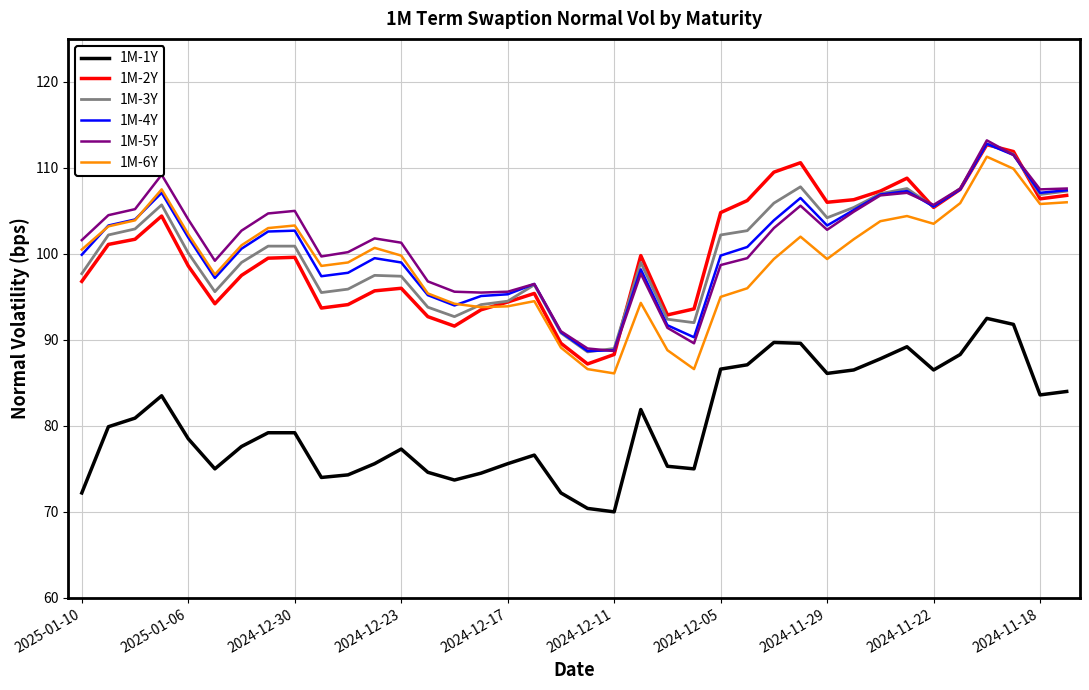

True or false: 1M-6Y and 1M-1Y cross at least once.

False